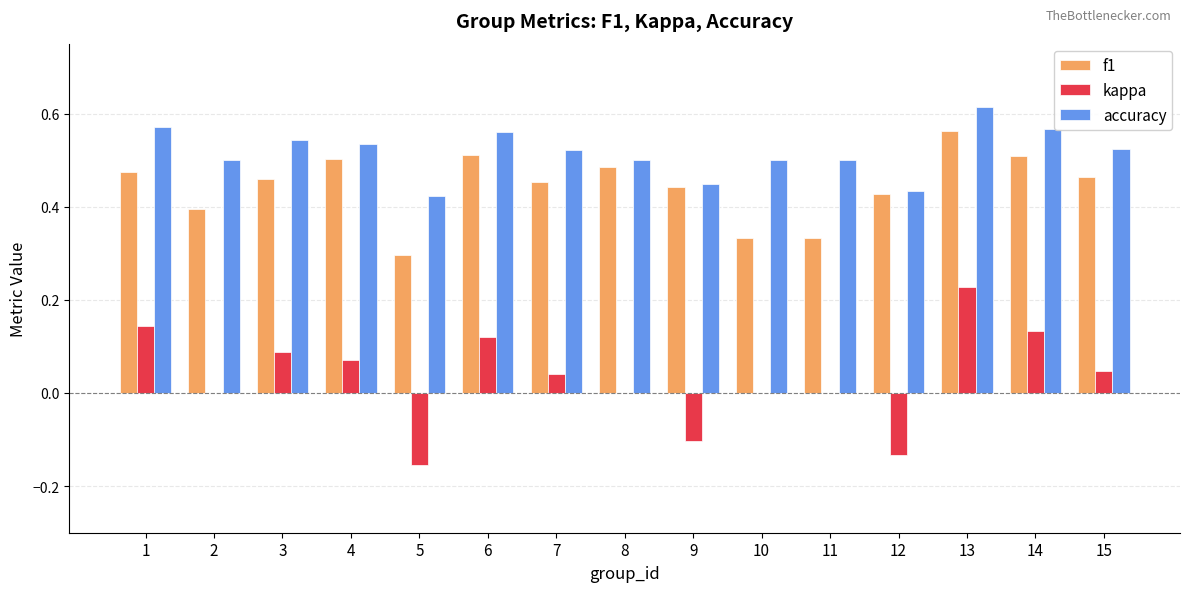

At which label does kappa reach its peak?

13